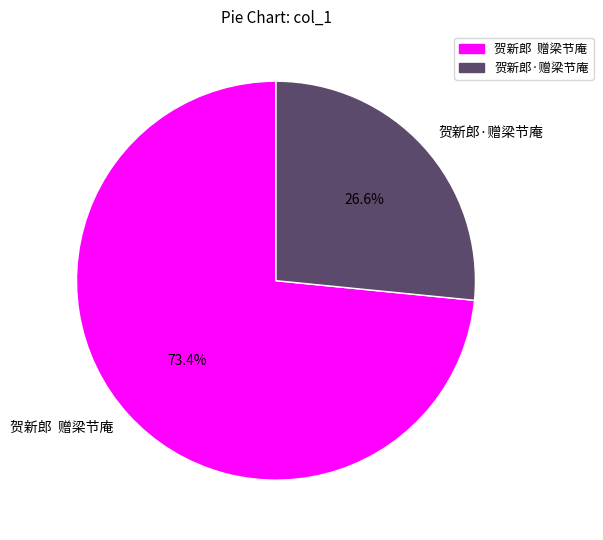

How much of the chart is everything except 贺新郎 赠梁节庵?

26.6%